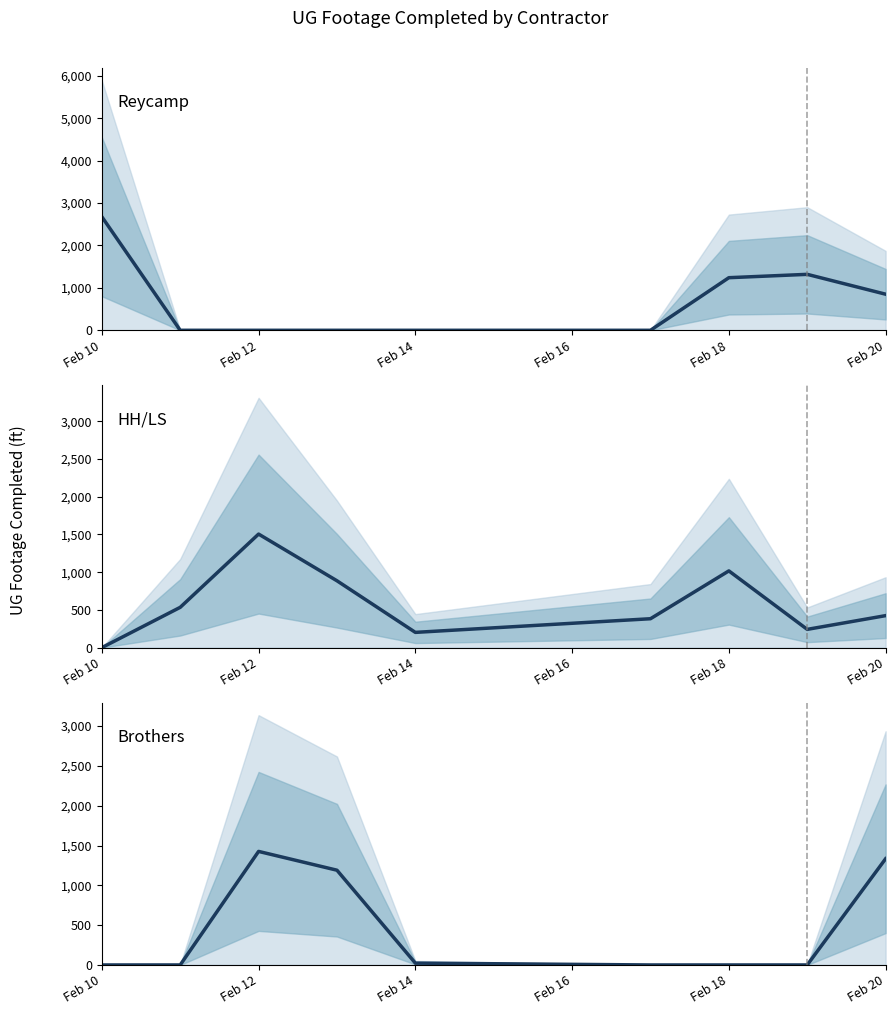

Rank the series by their average value, from lowest to highest.

Brothers, HH/LS, Reycamp